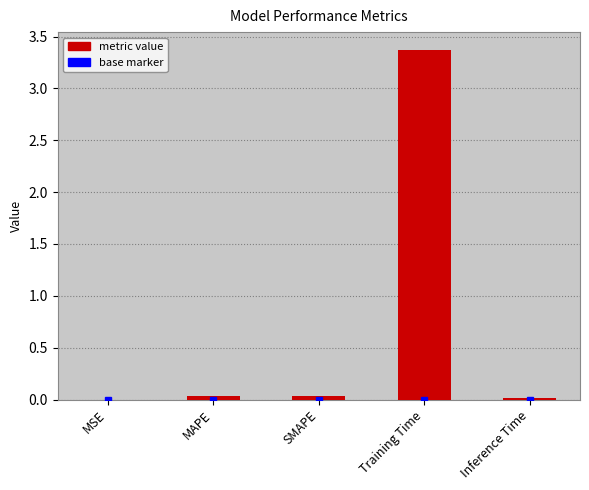

Is it true that the value at MSE is 0.0?

True